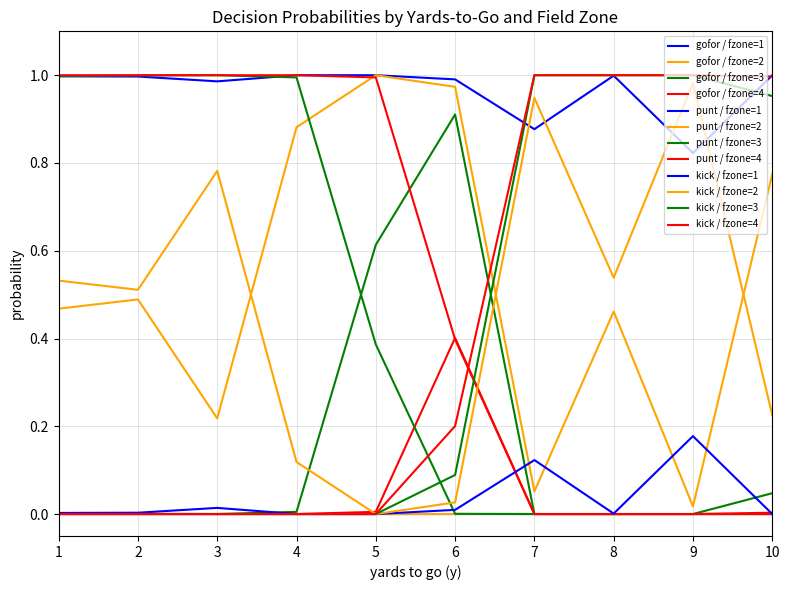

Which series has the largest range (max minus min)?

gofor